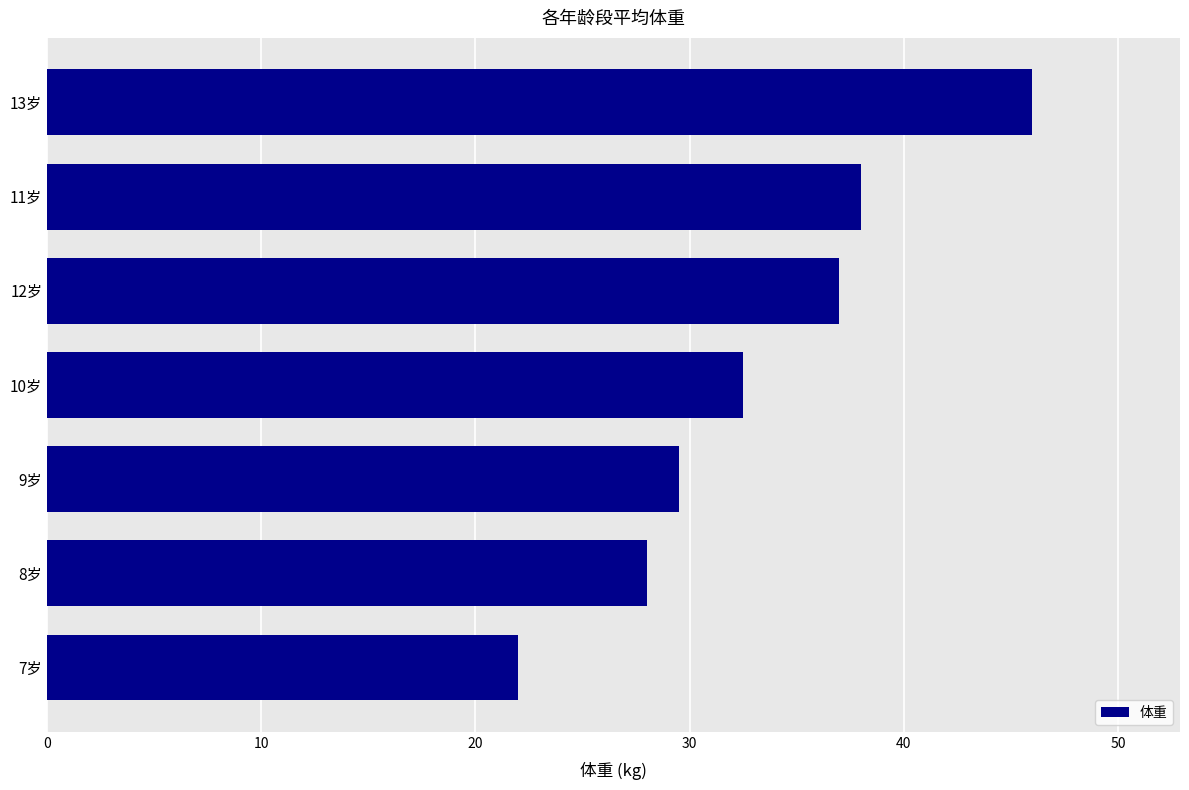

Reading top to bottom, transcribe all the data shown in this chart.

13岁=46.0	11岁=38.0	12岁=37.0	10岁=32.5	9岁=29.5	8岁=28.0	7岁=22.0